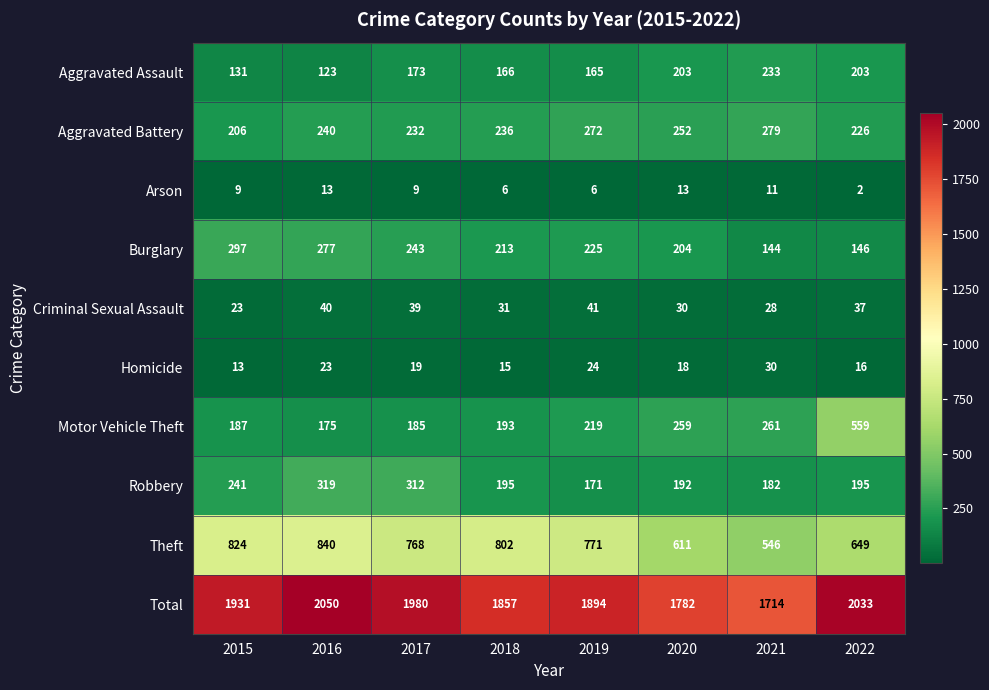

List the labels in order of row_2 value, largest first.

2016, 2020, 2021, 2015, 2017, 2018, 2019, 2022